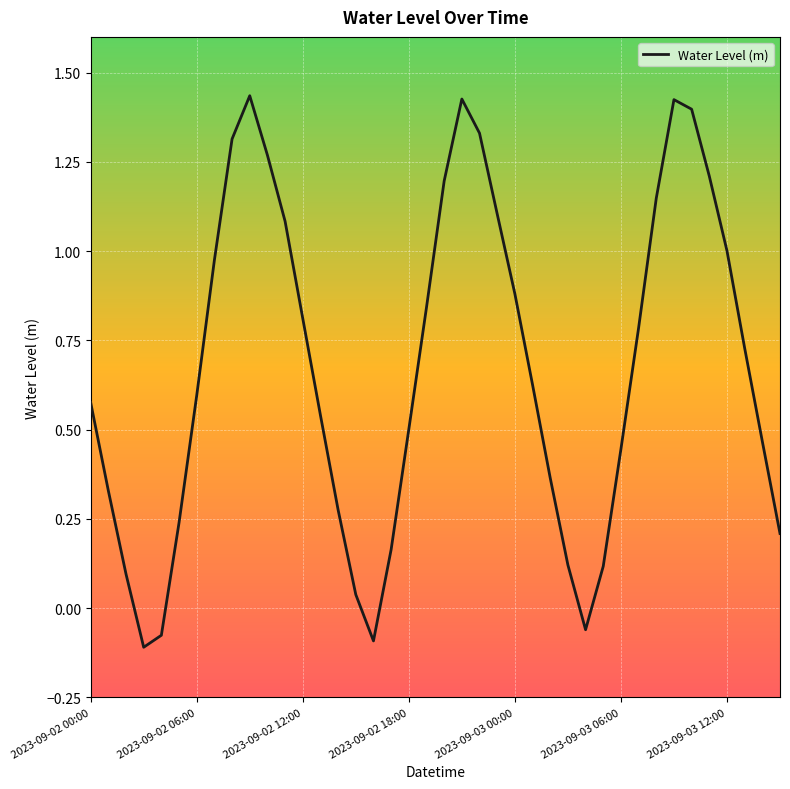

What is the difference between the maximum and minimum values?

1.5